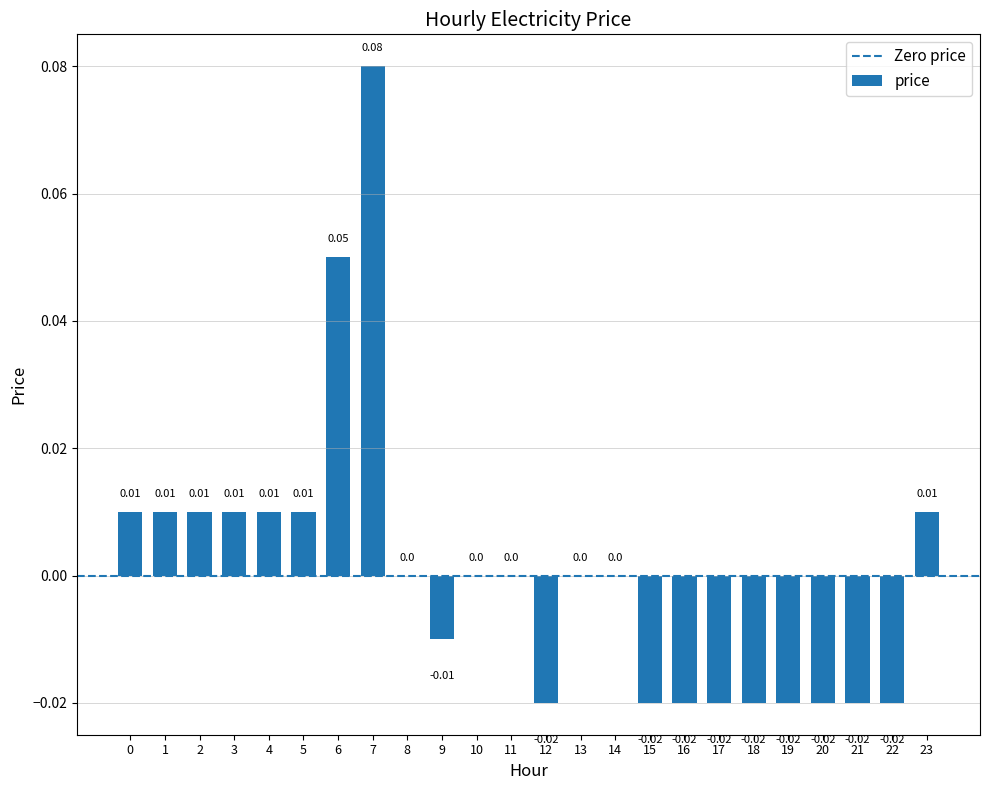

List the labels in order of value, smallest first.

12, 15, 16, 17, 18, 19, 20, 21, 22, 9, 8, 10, 11, 13, 14, 0, 1, 2, 3, 4, 5, 23, 6, 7